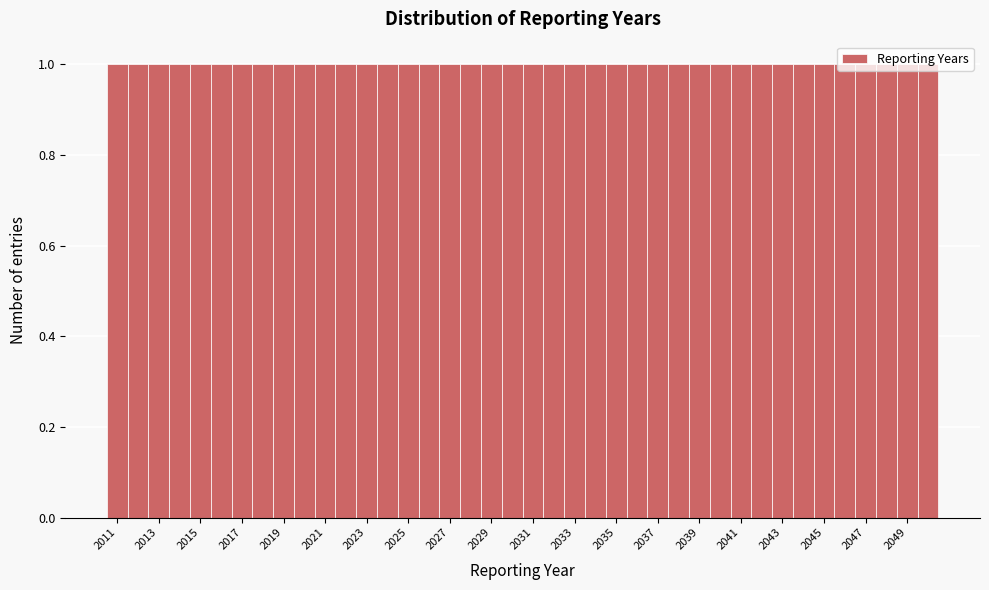

What is the height of the bar covering 2038.5 to 2039.5 on the x-axis? Neither the bar edges nor the heights are printed on the chart, so give them approximately, as read against the axes.

1